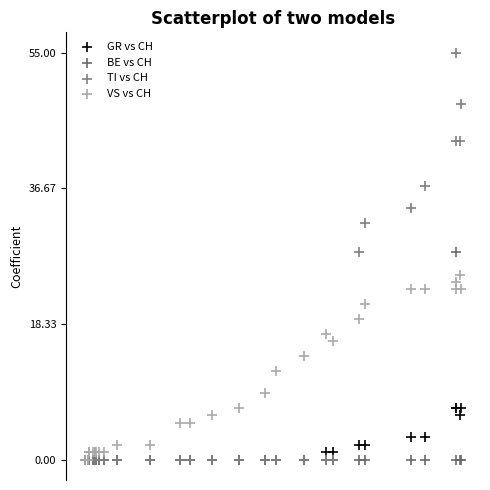

What are all the series names shown in the legend?

GR vs CH, BE vs CH, TI vs CH, VS vs CH